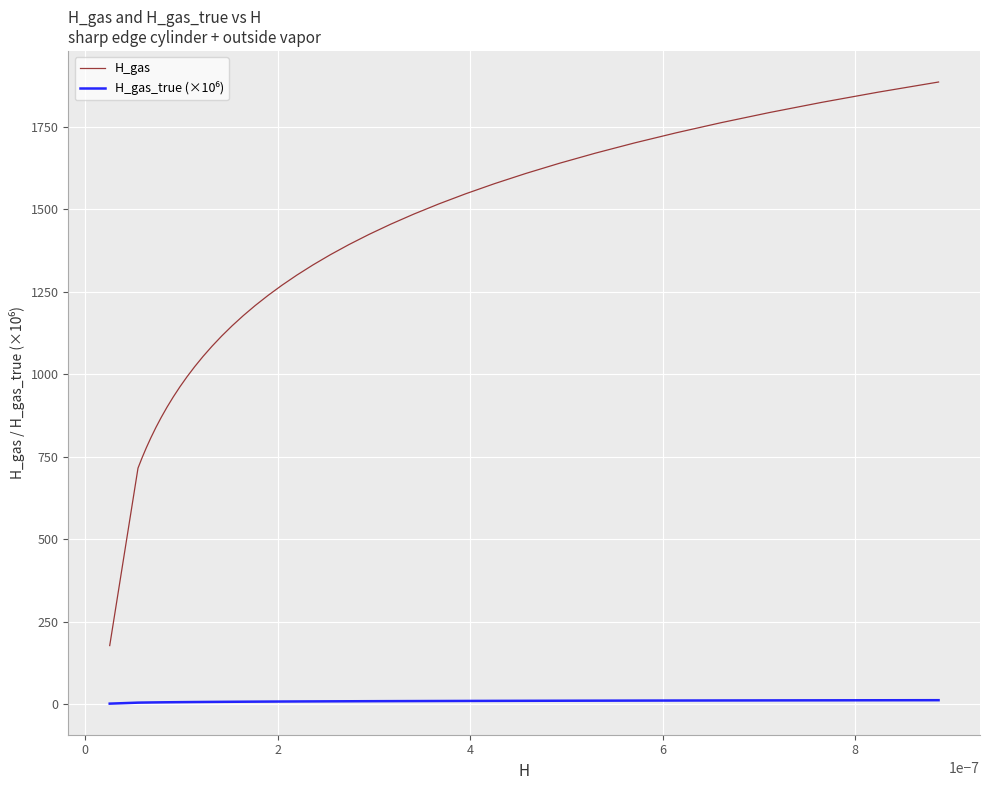

What is the maximum value shown in the chart?

1885.3